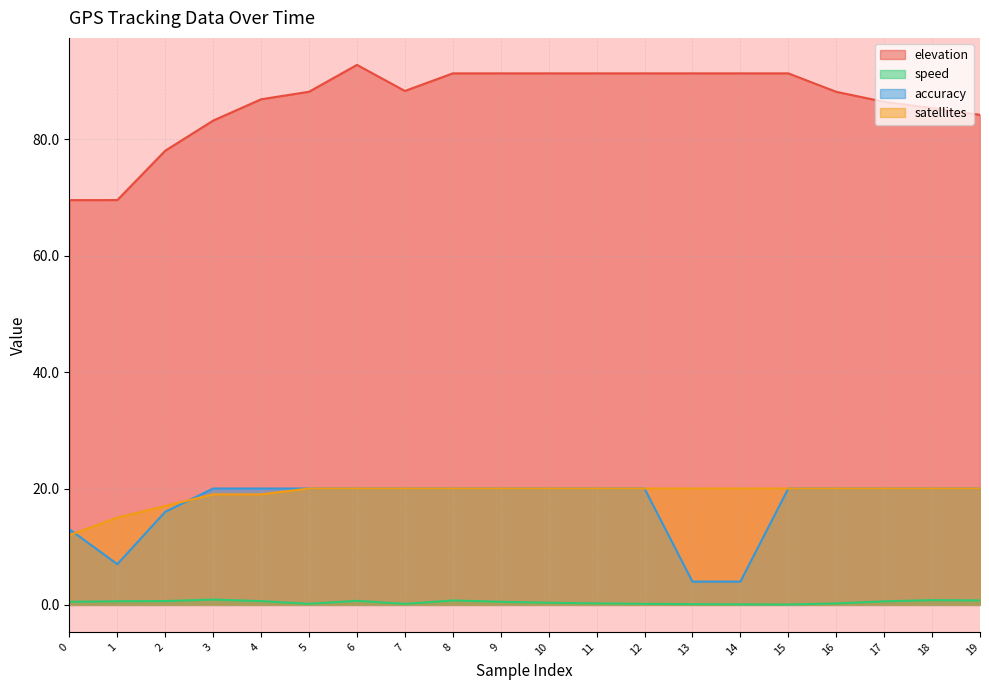

At how many categories does at least one series exceed 20?

20